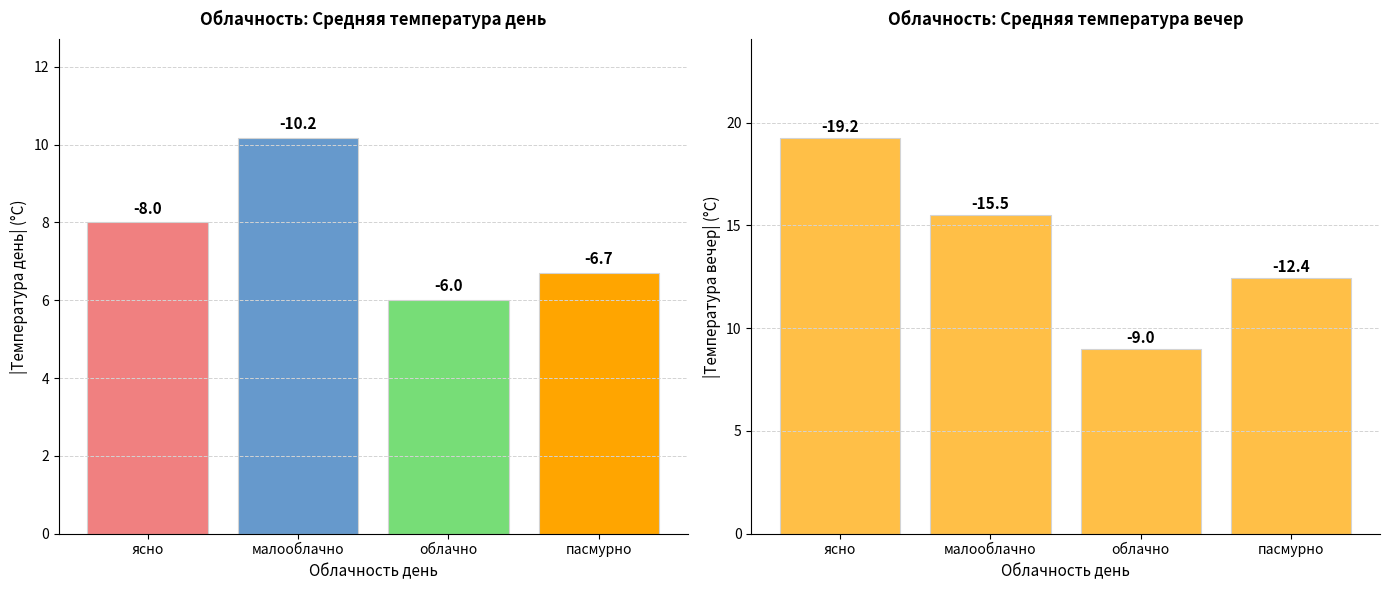

What is the label of the 2nd bar from the left?

малооблачно